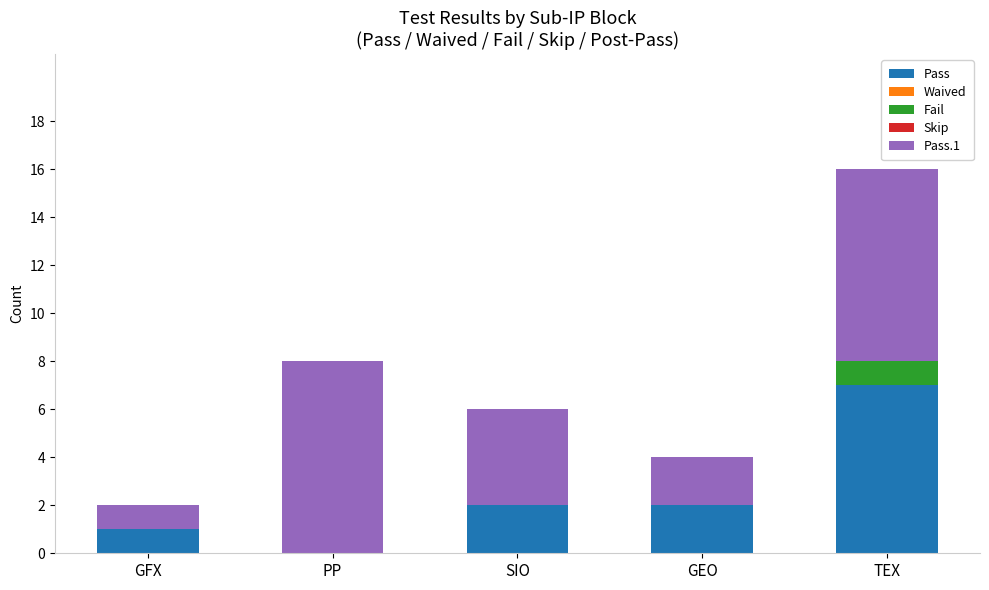

What is the maximum value for Pass?

7